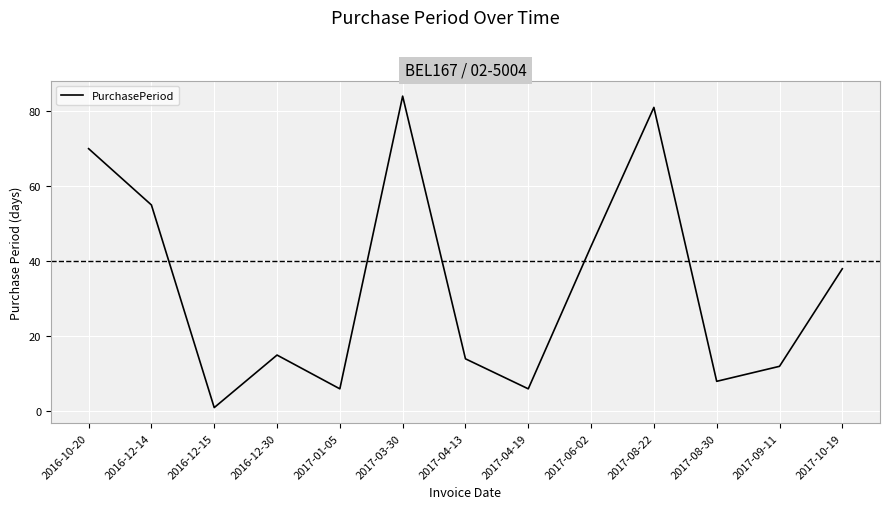

Reading left to right, what are all the values shown in this chart?

2016-10-20=70	2016-12-14=55	2016-12-15=1	2016-12-30=15	2017-01-05=6	2017-03-30=84	2017-04-13=14	2017-04-19=6	2017-06-02=44	2017-08-22=81	2017-08-30=8	2017-09-11=12	2017-10-19=38